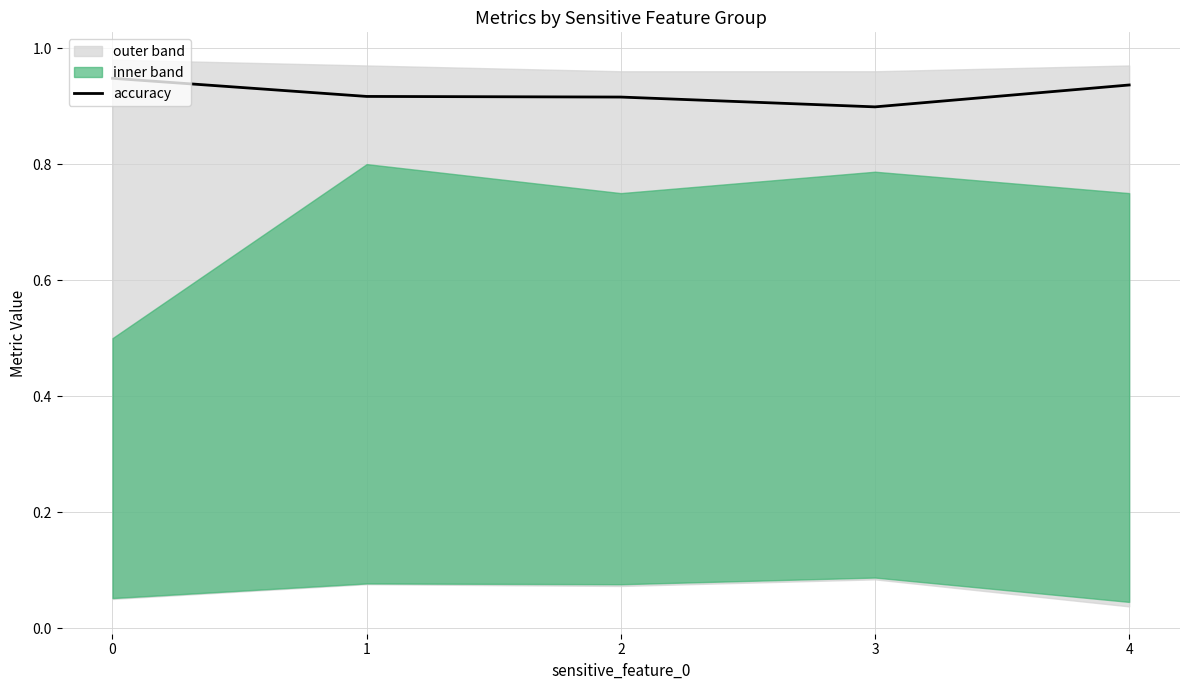

What value does the data have at 0?

0.9